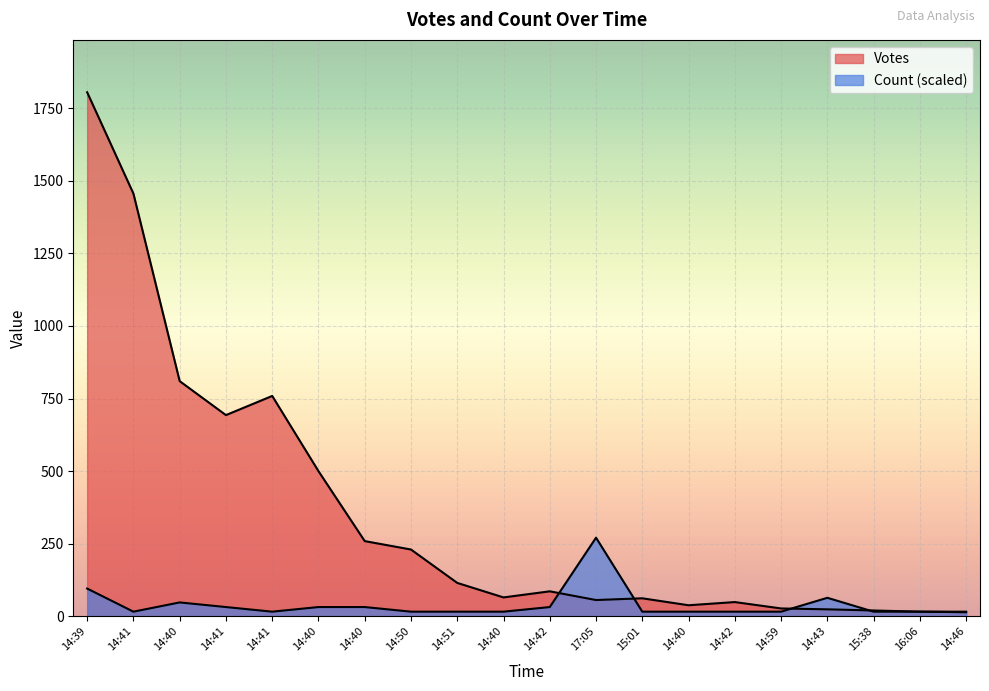

How many interior local valleys does the Count series have?

2